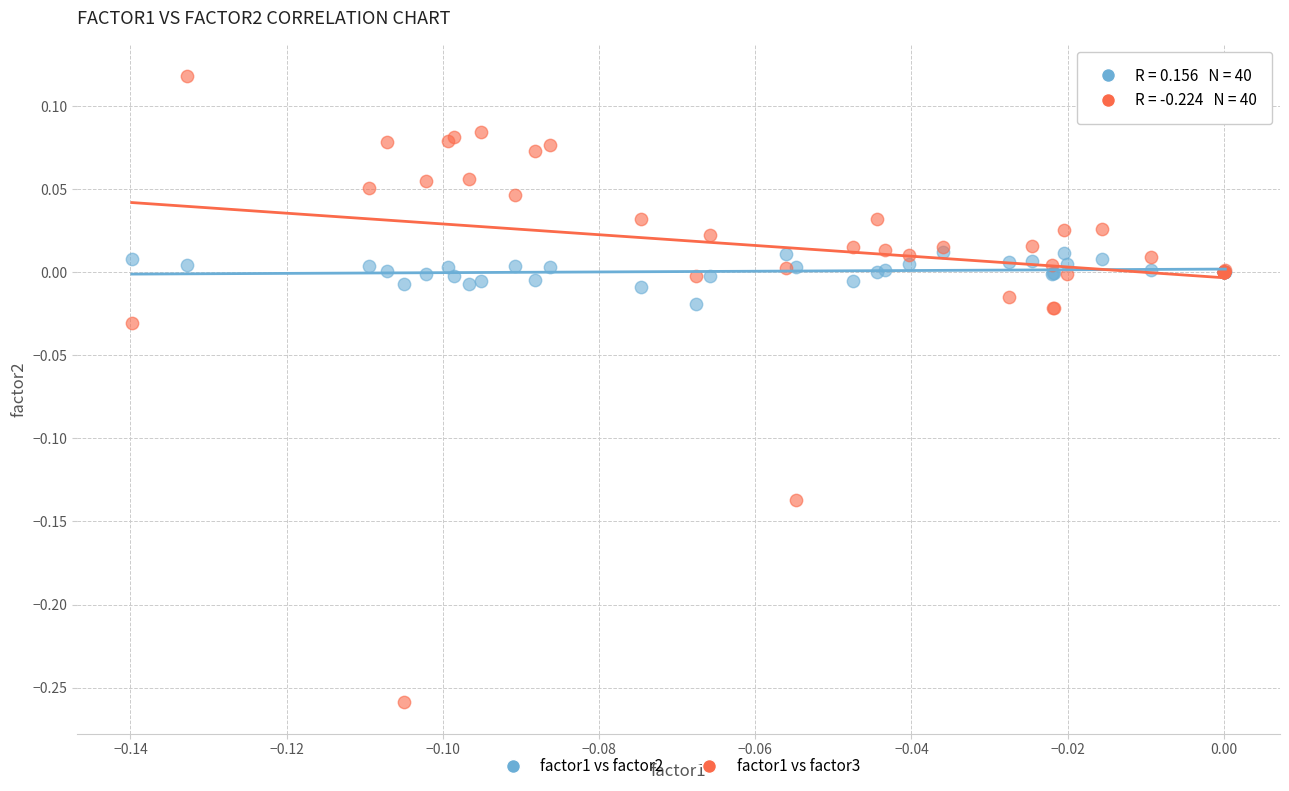

What are all the series names shown in the legend?

factor1 vs factor2, factor1 vs factor3